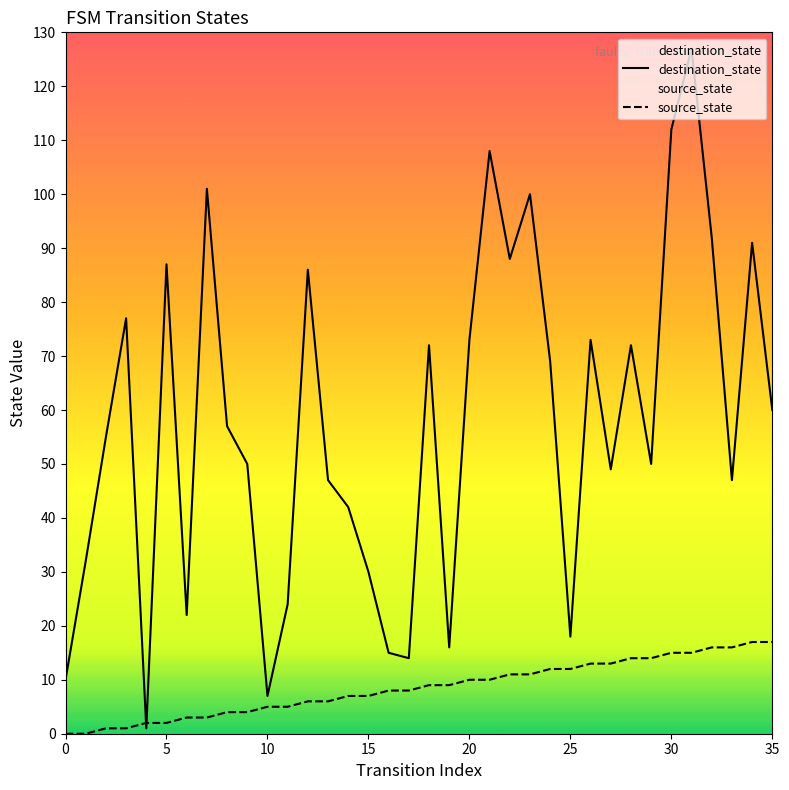

What is the average value of the source_state series?

8